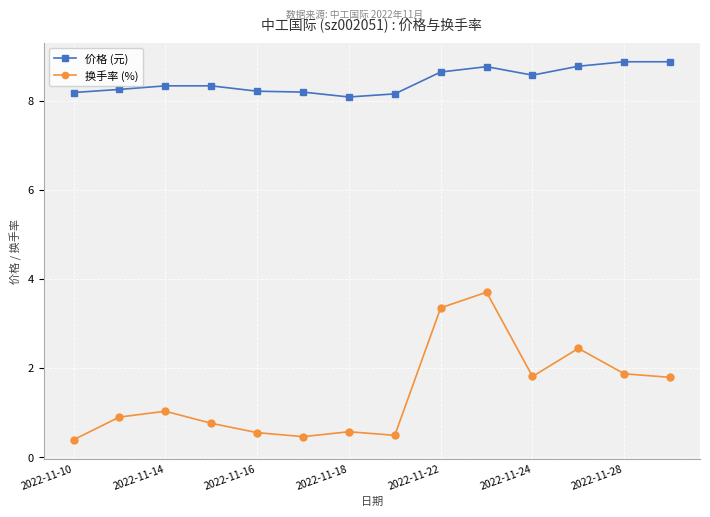

True or false: 换手率 (%) and 价格 (元) cross at least once.

False